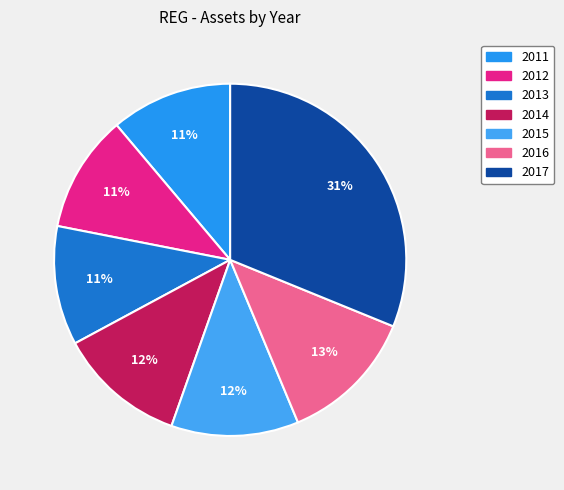

Which category has the biggest portion of the pie?

2017